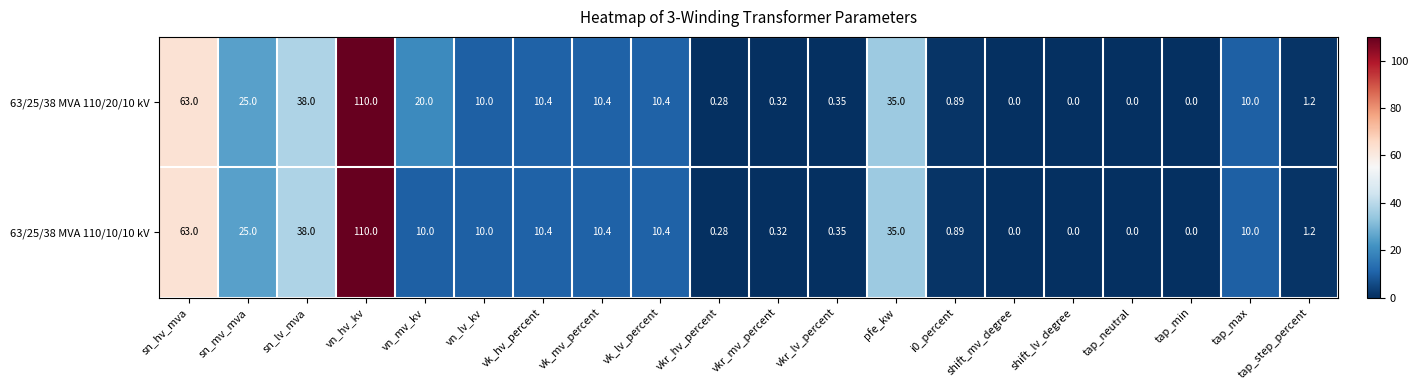

Which category has the highest value in the 63/25/38 MVA 110/10/10 kV series?

vn_hv_kv